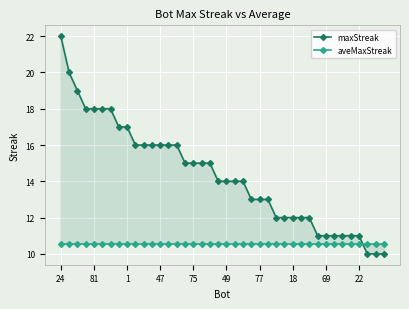

What is the maximum value for aveMaxStreak?

10.6